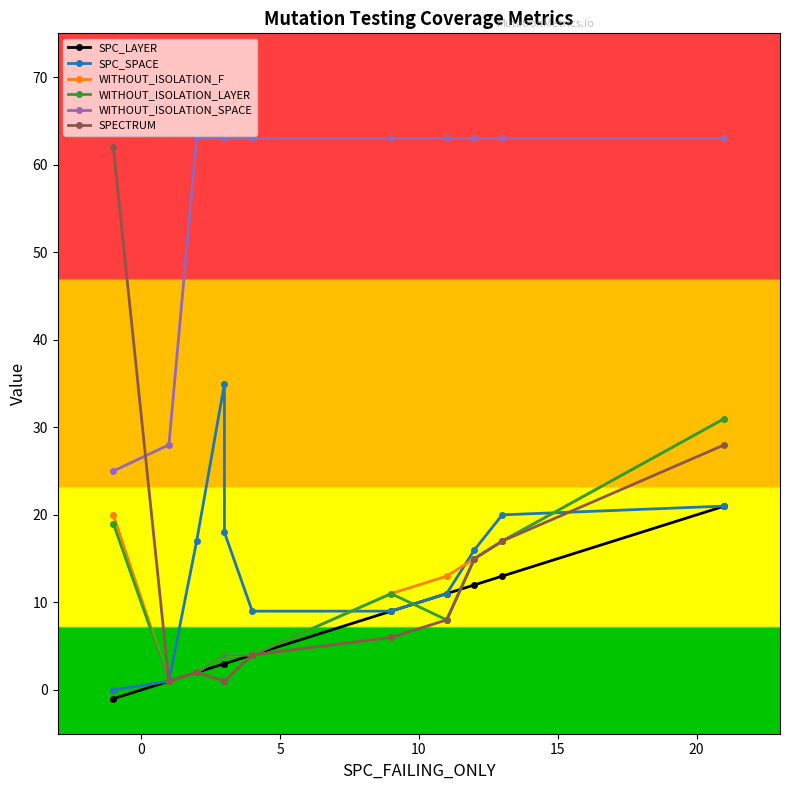

Is the value of SPC_SPACE at 7 greater than the value of WITHOUT_ISOLATION_F at 5?

Yes